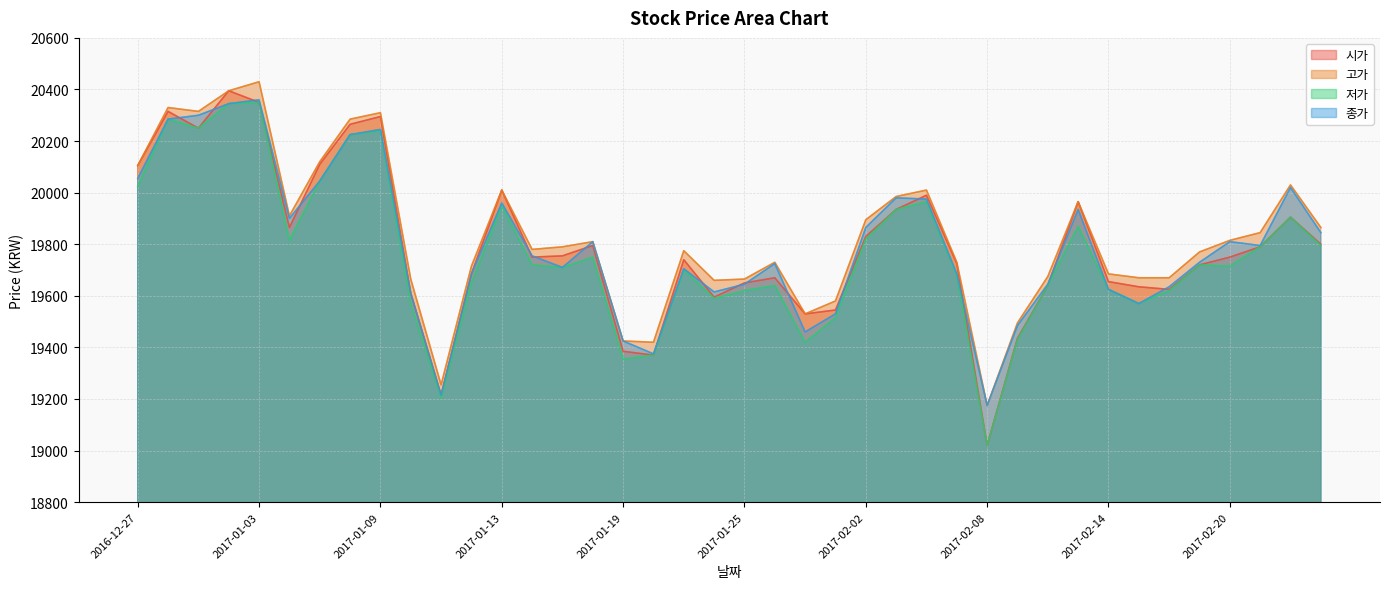

What is the average value of the 고가 series?

19832